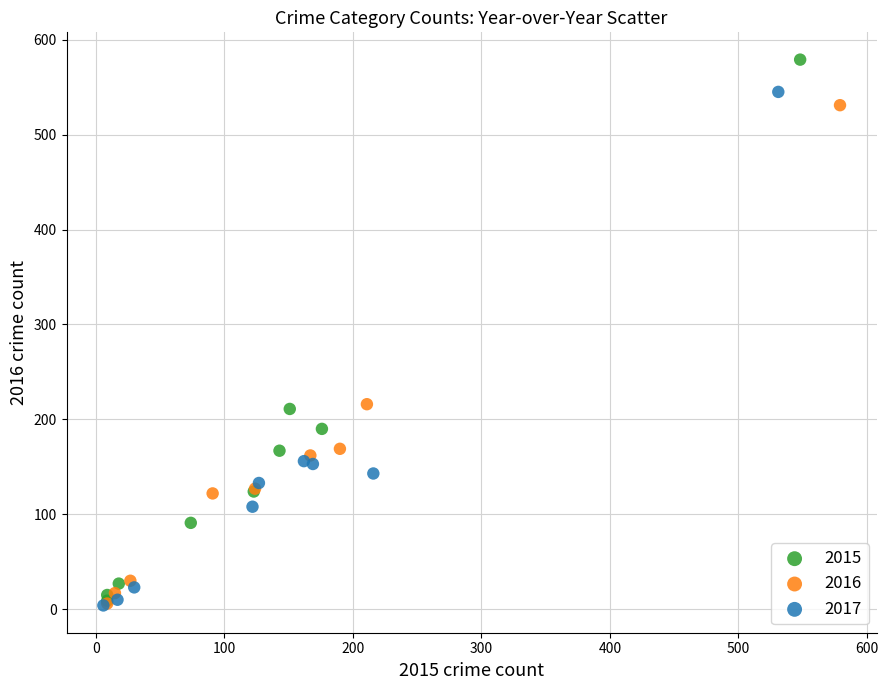

What are all the series names shown in the legend?

2015, 2016, 2017